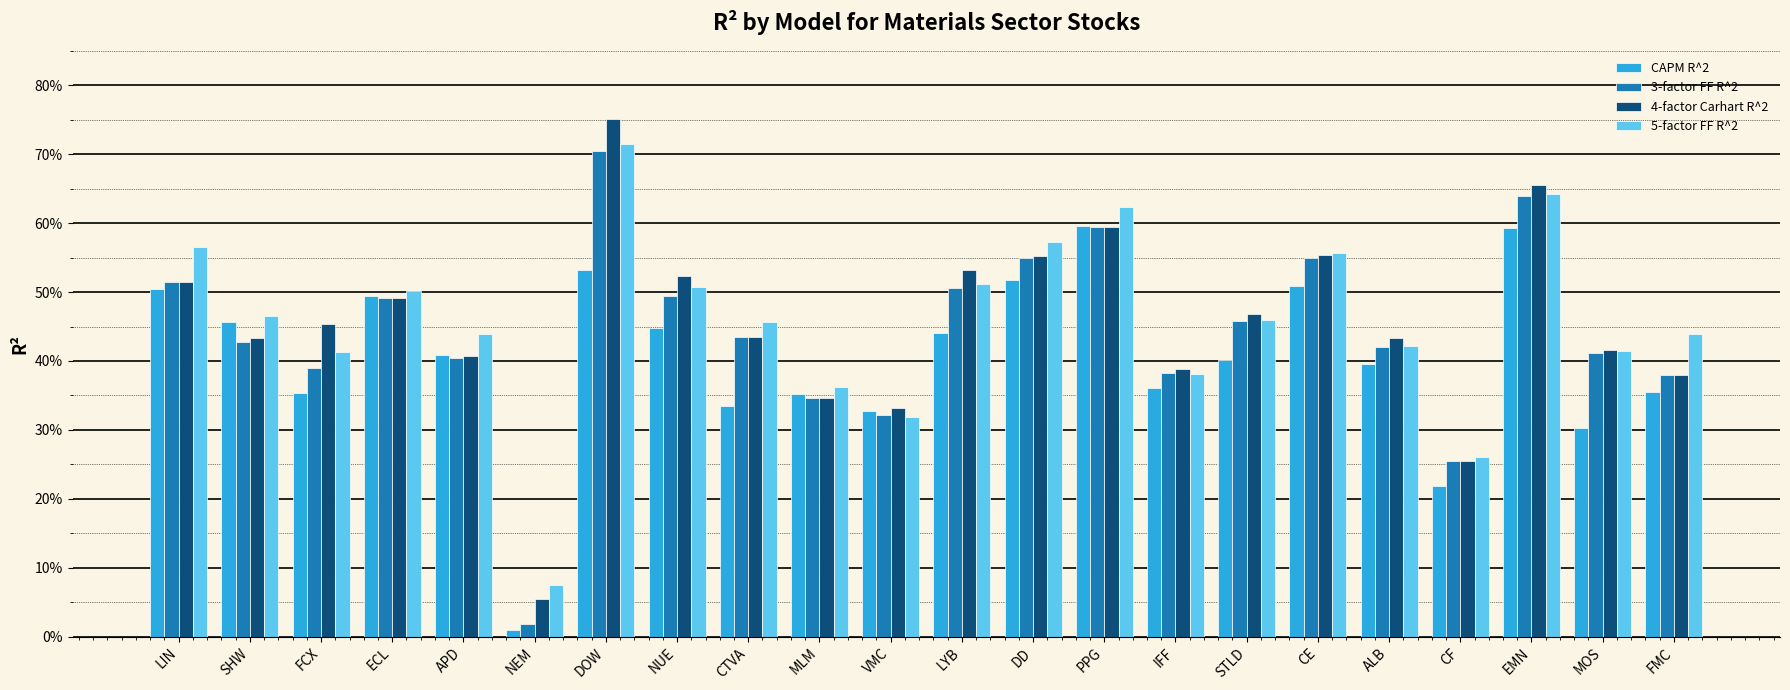

Does the chart contain stacked bars?

No